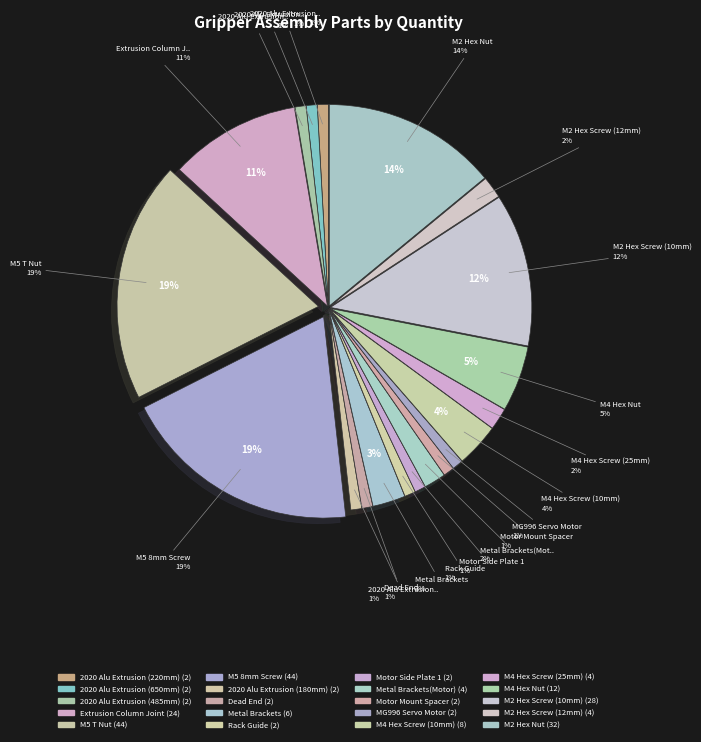

What is the ratio of the value at Motor Side Plate 1 to the value at Rack Guide?

1.0